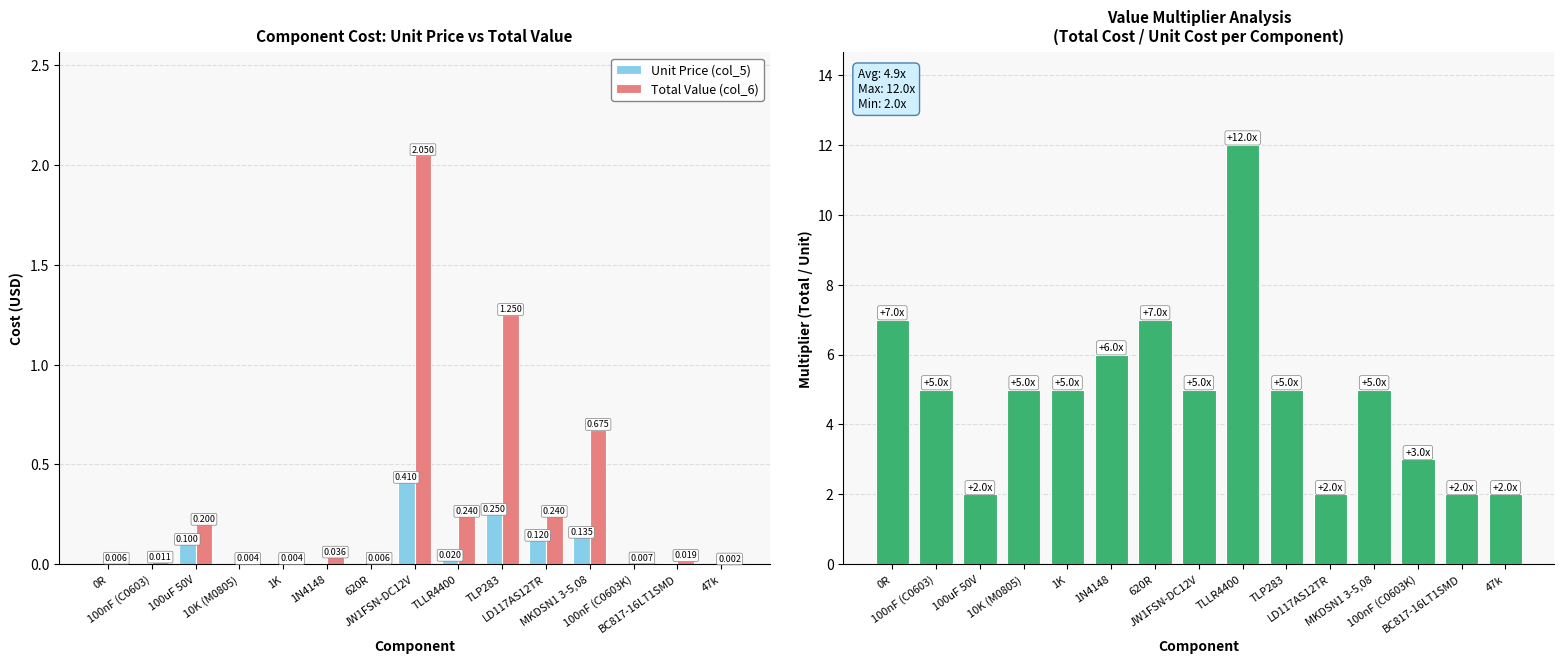

The value of Total Value (col_6) at LD117AS12TR is 0.2. True or false?

True